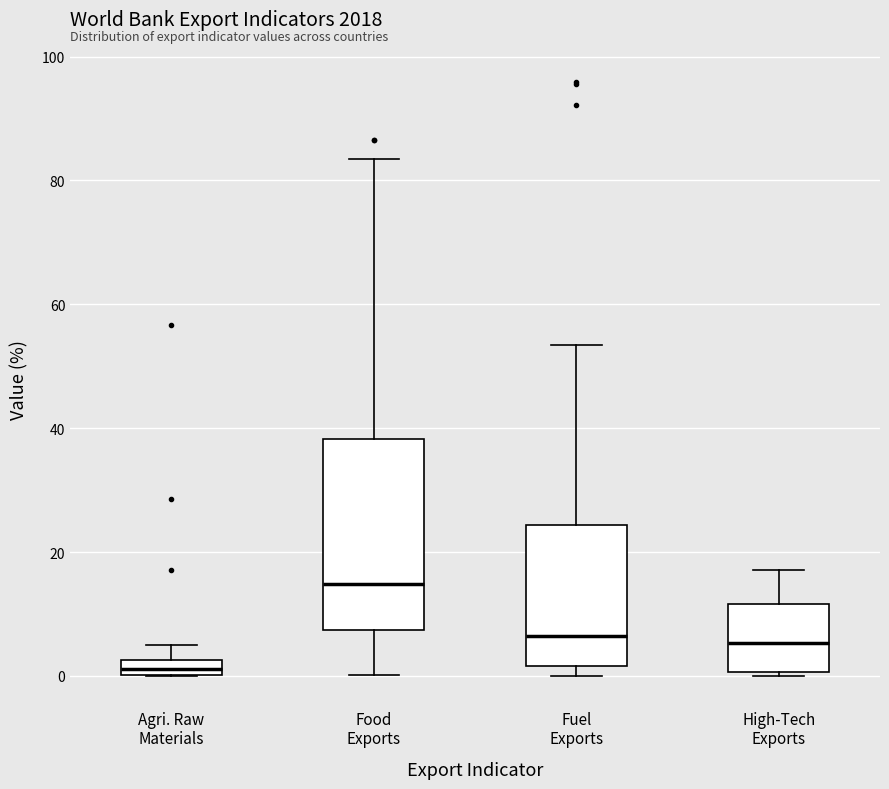

Which box is the tallest, from its lower edge to its upper edge?

Food Exports